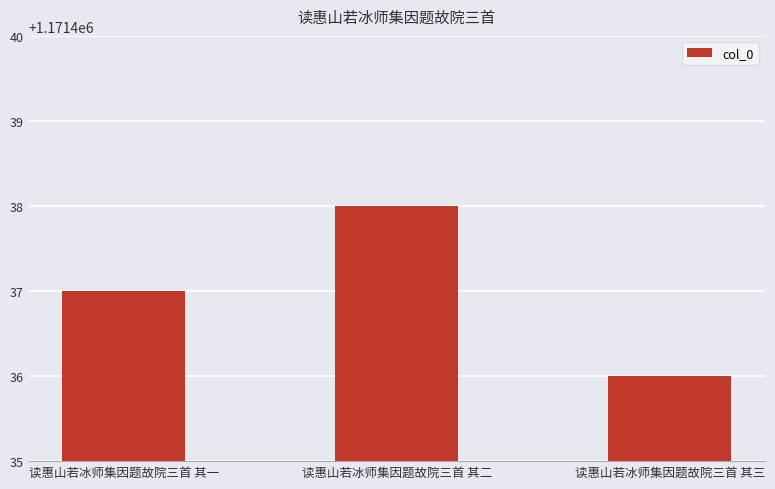

True or false: the data shows 1714854 at 读惠山若冰师集因题故院三首 其二.

False